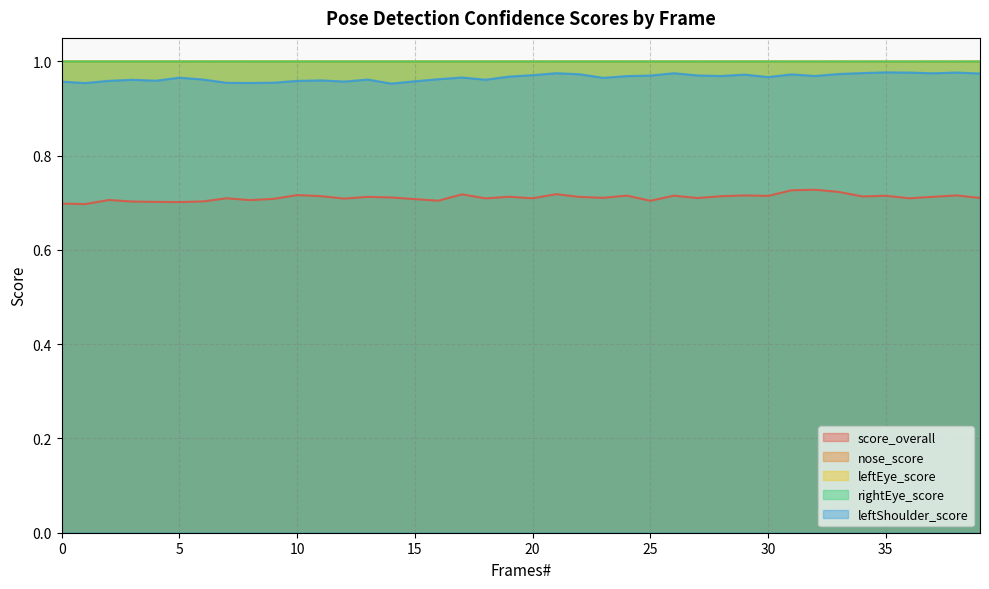

Is it true that leftShoulder_score equals 1.2 at 10?

False